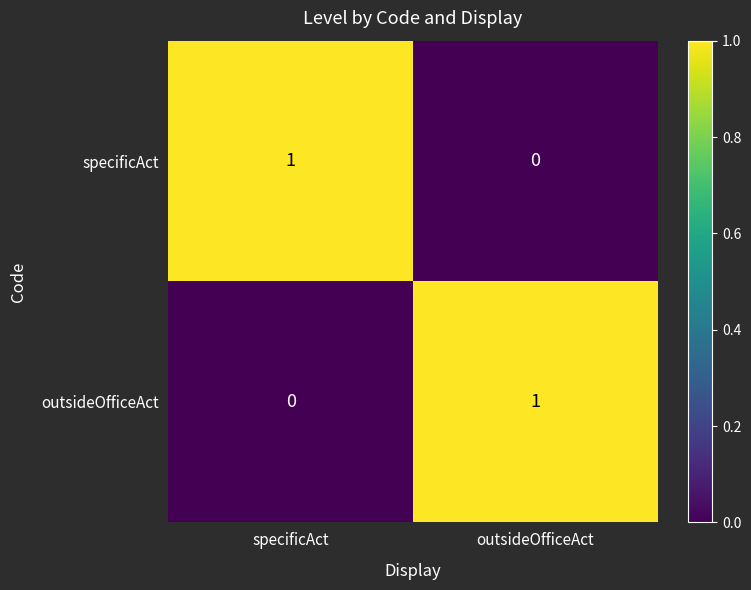

At how many categories does at least one series exceed 0?

2